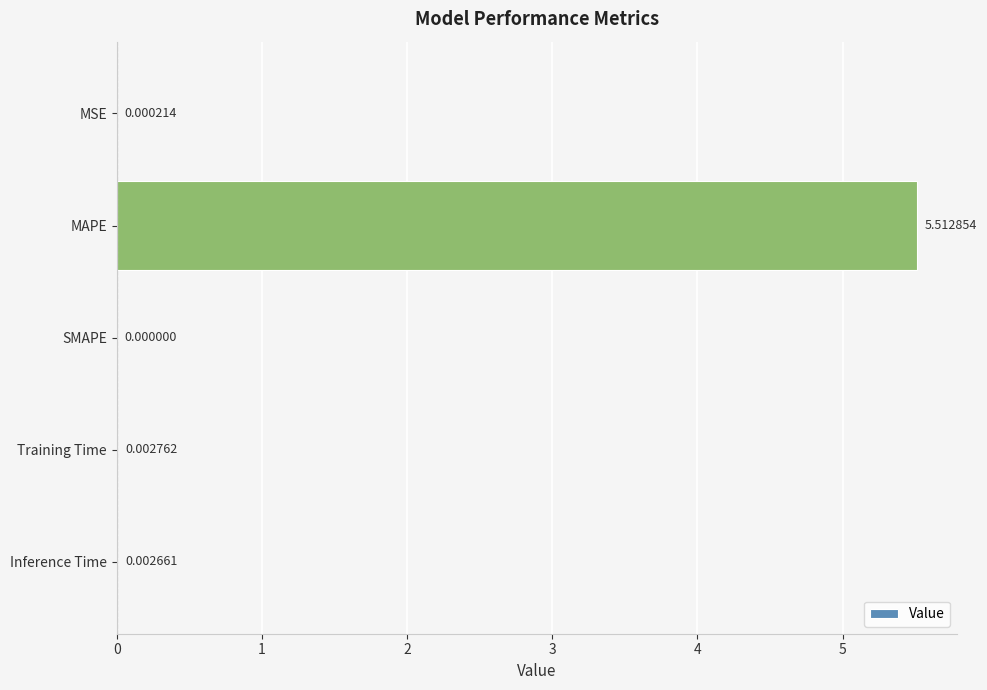

Are the bars grouped side by side (vs. stacked)?

No